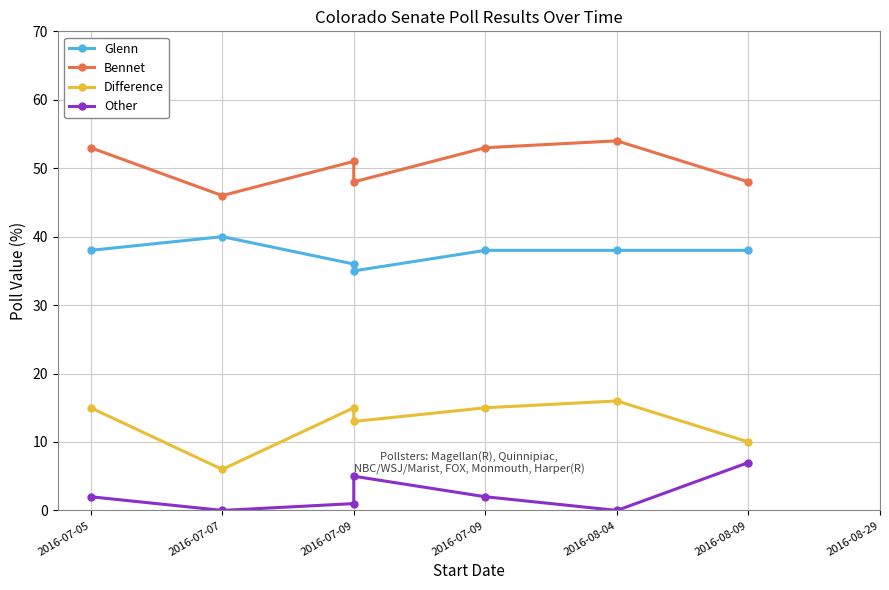

True or false: Other and Glenn cross at least once.

False